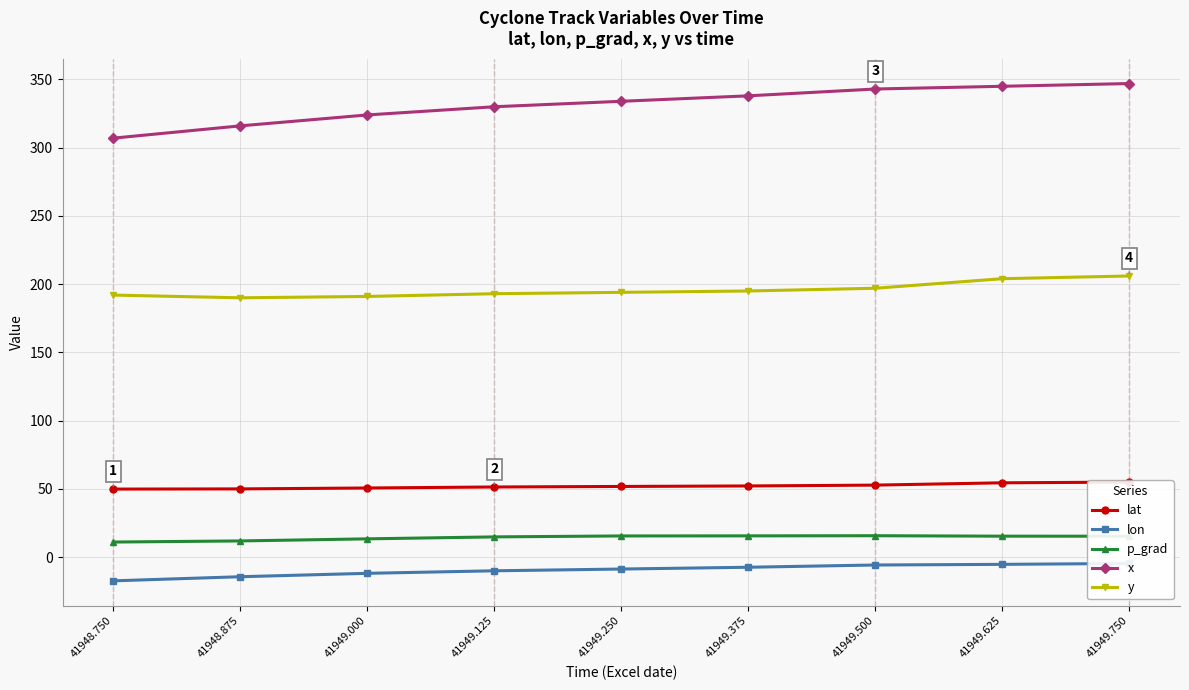

What is the value of the y point at the 9th from the left?

206.0